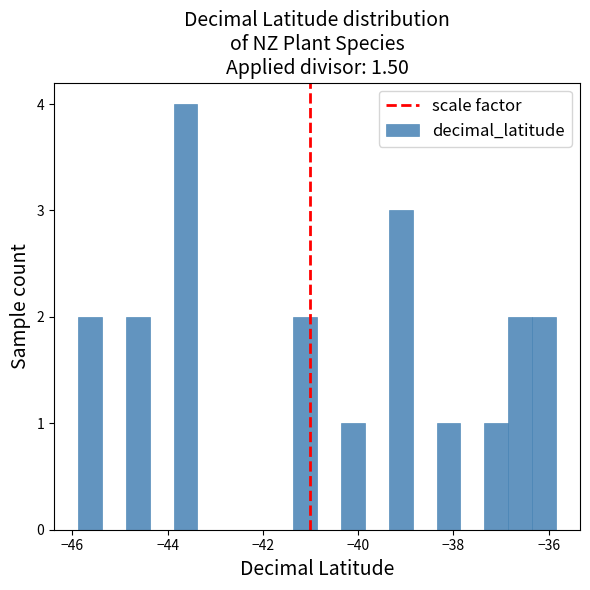

Around what value on the x-axis is the tallest bar? Give the approximate position of its centre, as read against the axis.

-43.6